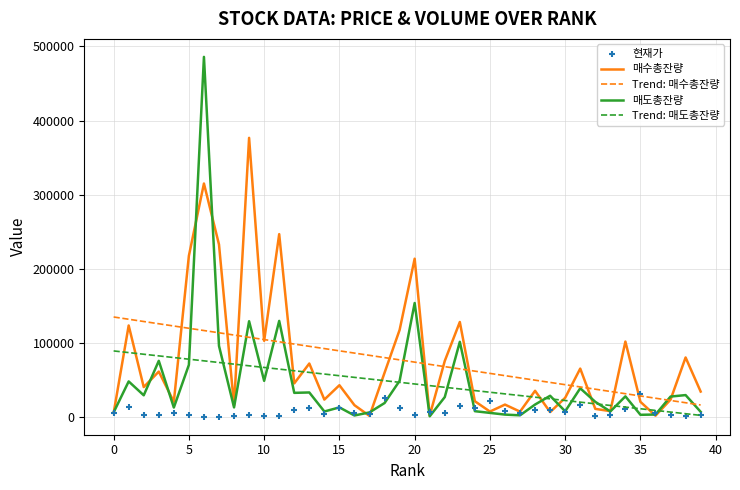

What are all the series names shown in the legend?

매수총잔량, Trend: 매수총잔량, 매도총잔량, Trend: 매도총잔량, 현재가